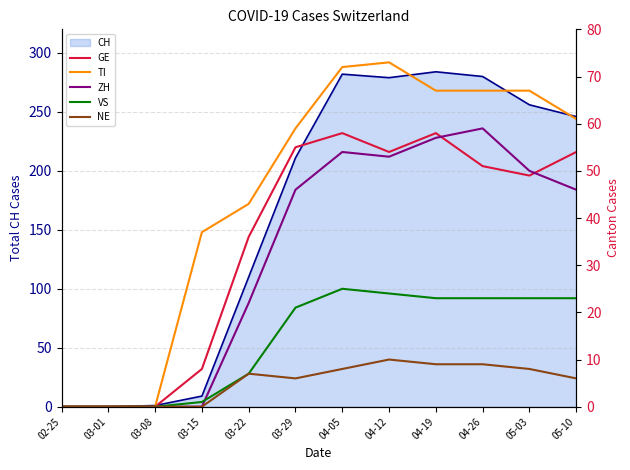

Does the chart display data point markers on the line(s)?

No